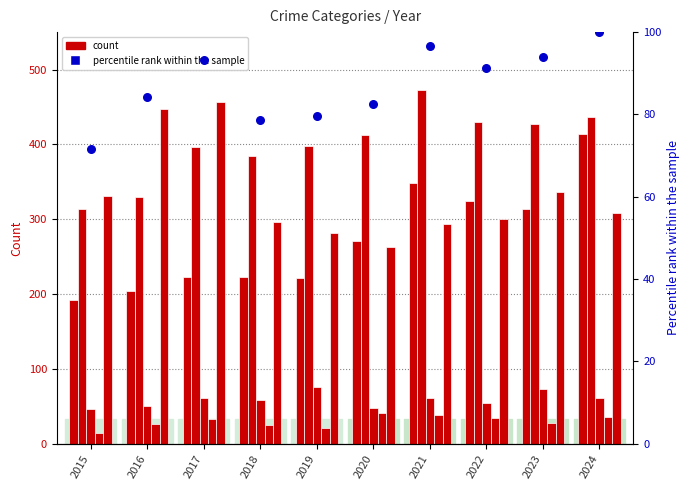

What is the total value across all series at 2016?

1141.2